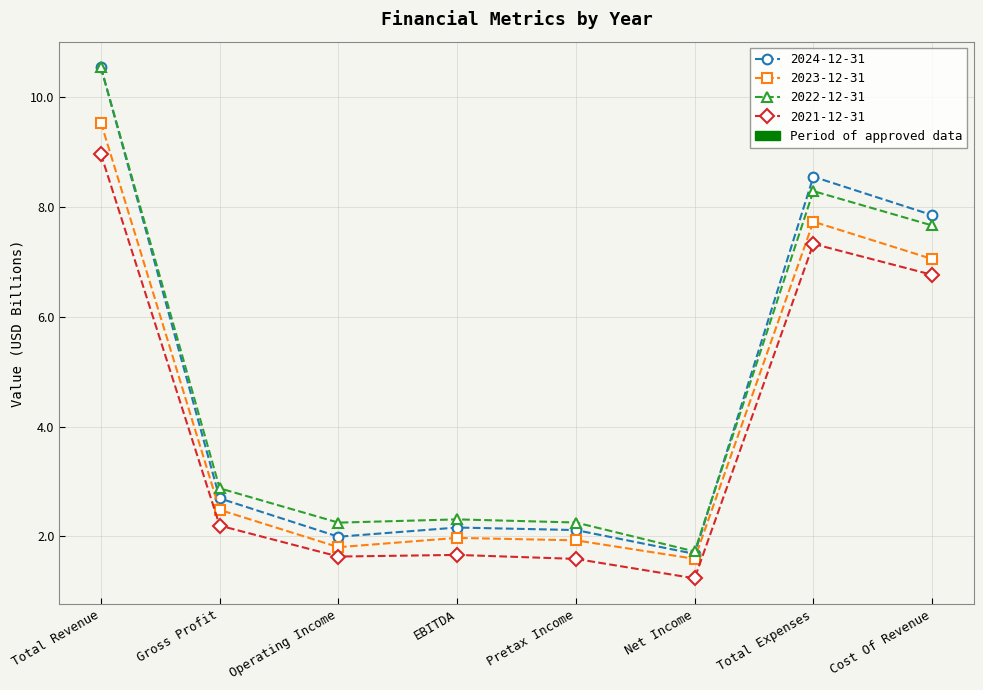

Which series has the largest range (max minus min)?

2024-12-31